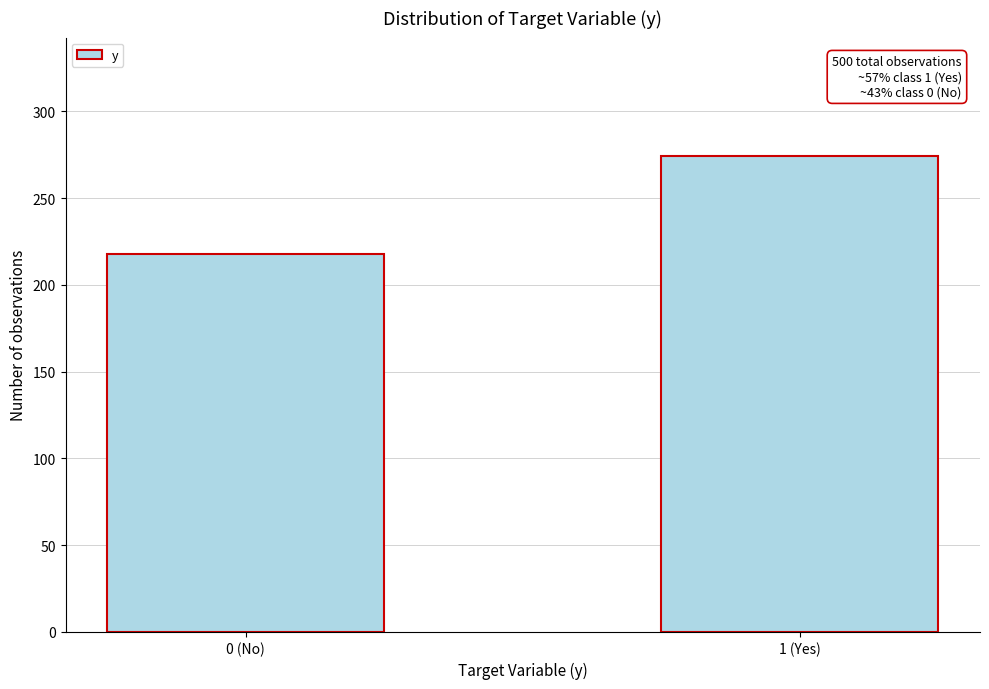

Reading left to right, transcribe all the data shown in this chart.

218	274